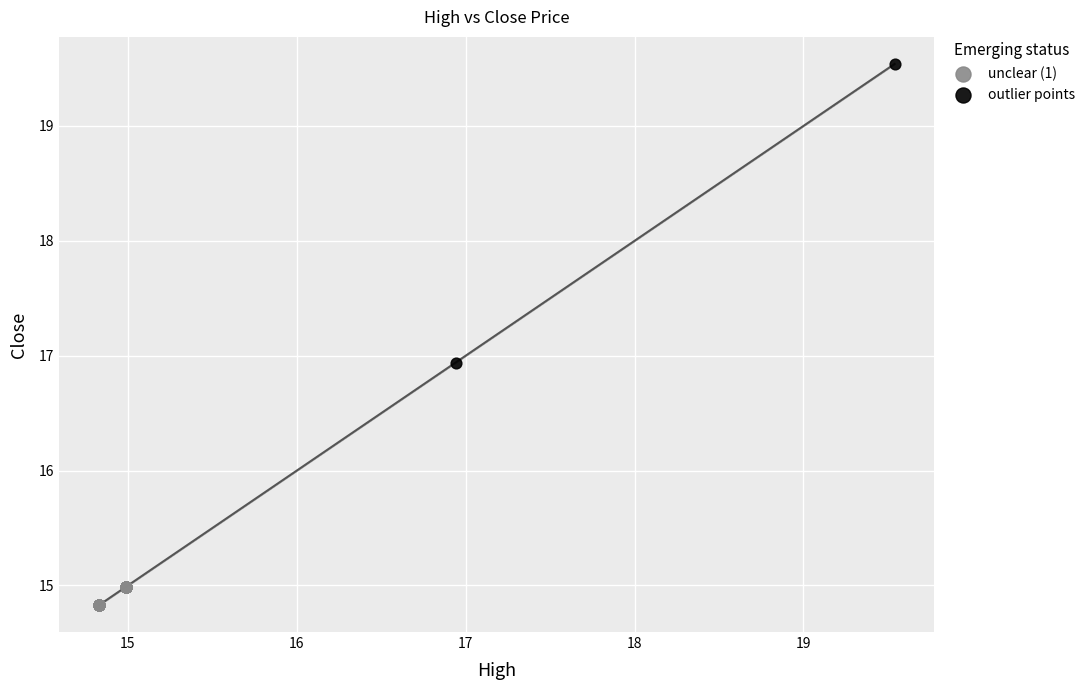

What are all the series names shown in the legend?

unclear (1), outlier points